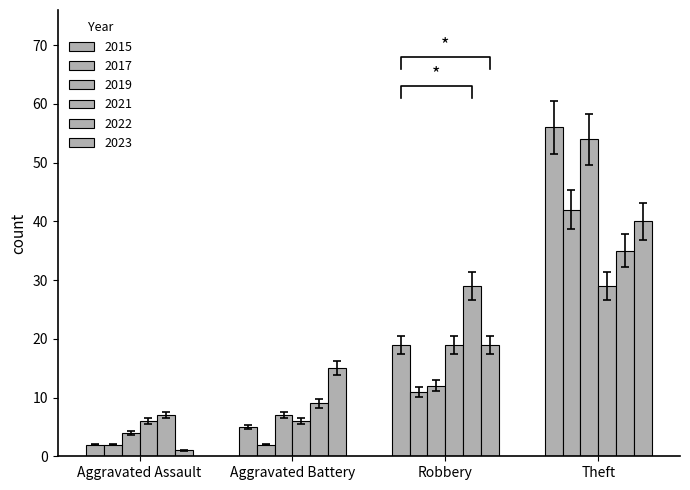

How many bars are there in each group?

6